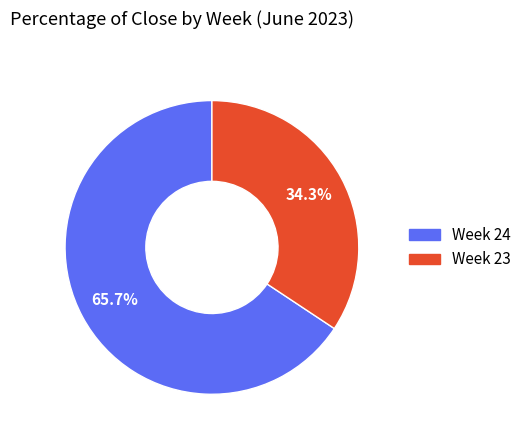

Does any single category account for the majority?

Yes